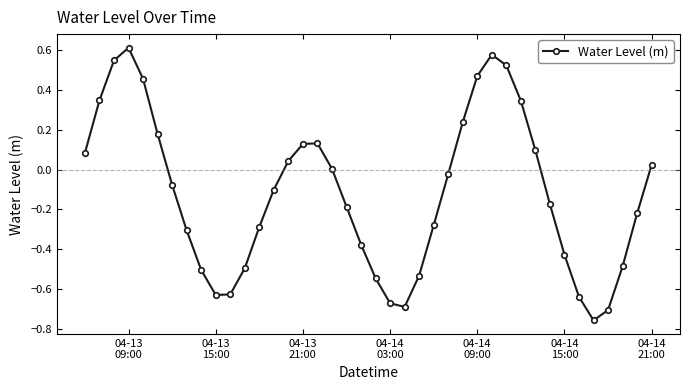

How many points are higher than both their immediate neighbors (excluding endpoints)?

3